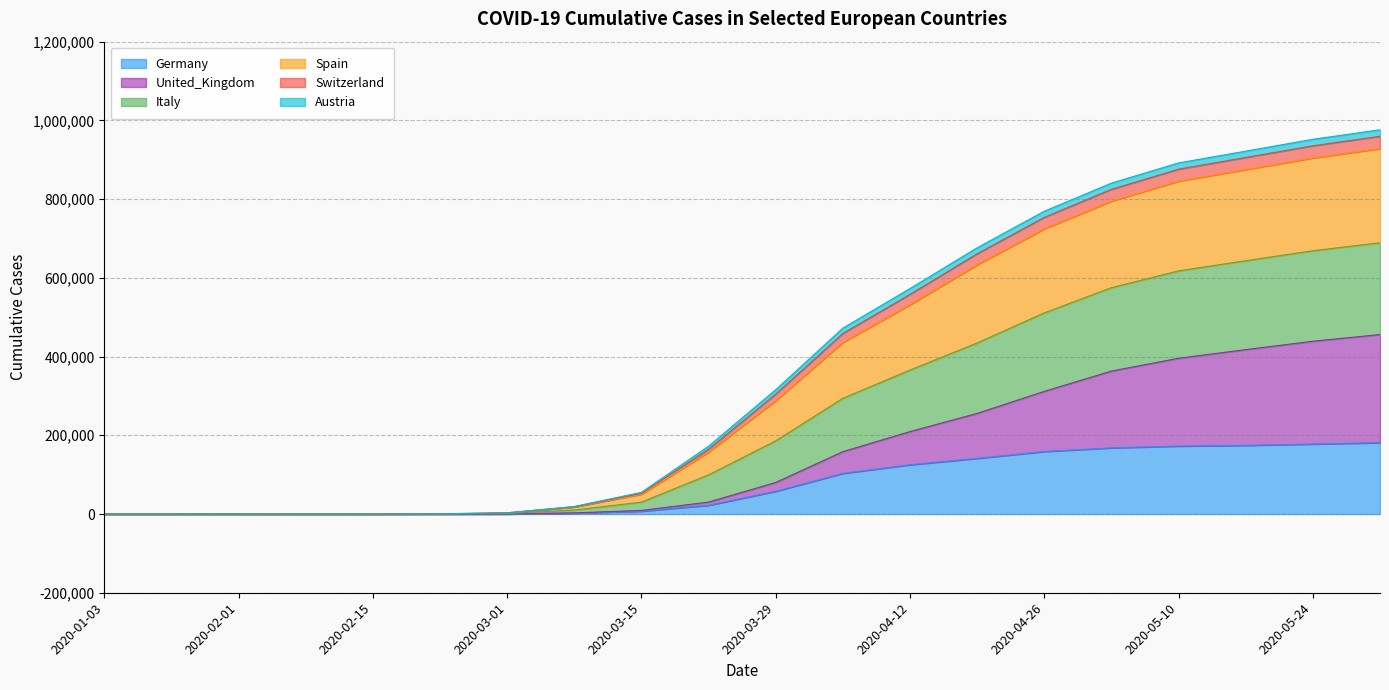

Which series changed the most between 2020-02-08 and 2020-03-22?

Italy